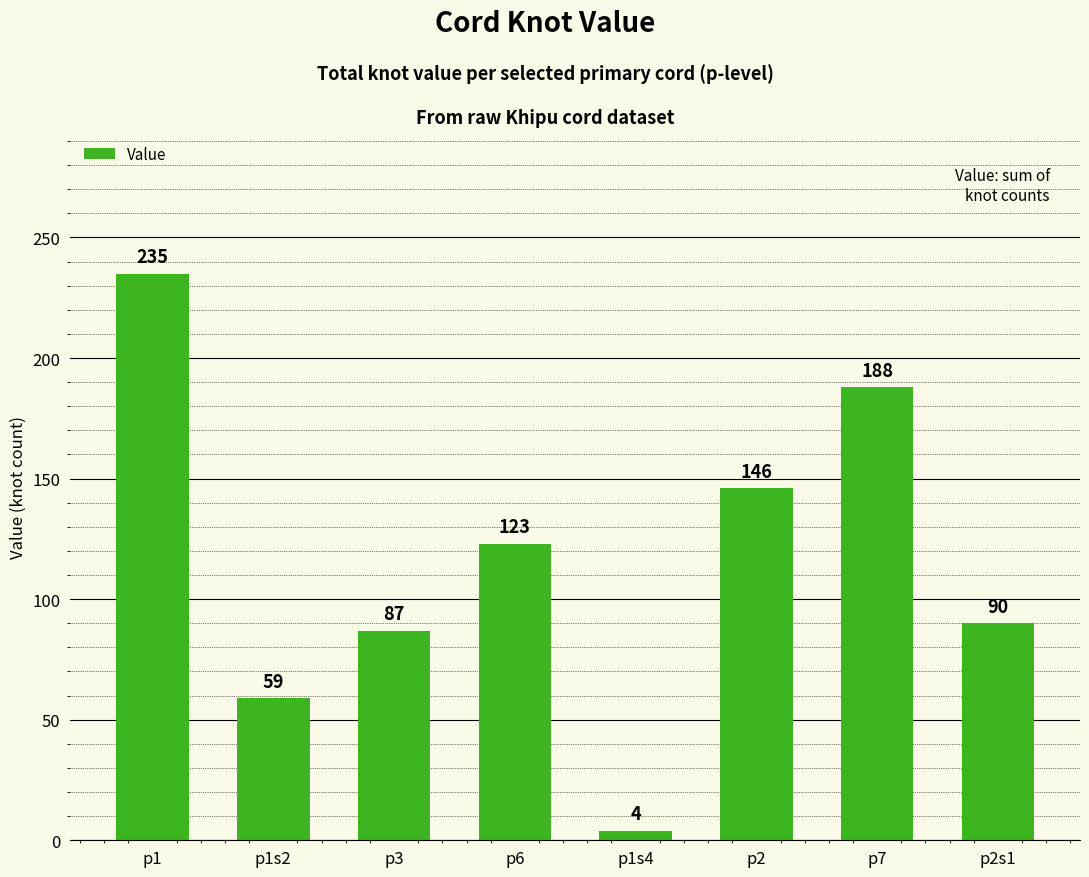

What is the value of the 8th bar from the left?

90